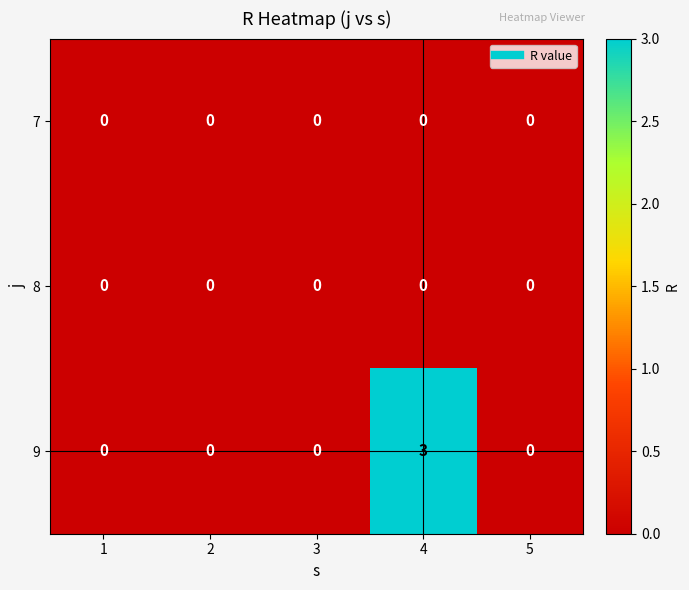

What is the greatest value displayed?

3